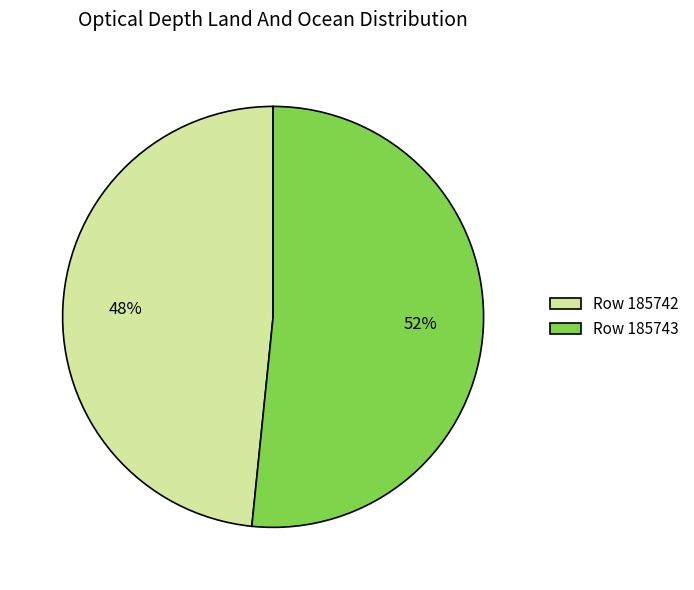

Do Row 185742 and Row 185743 together represent more than half of the pie?

Yes